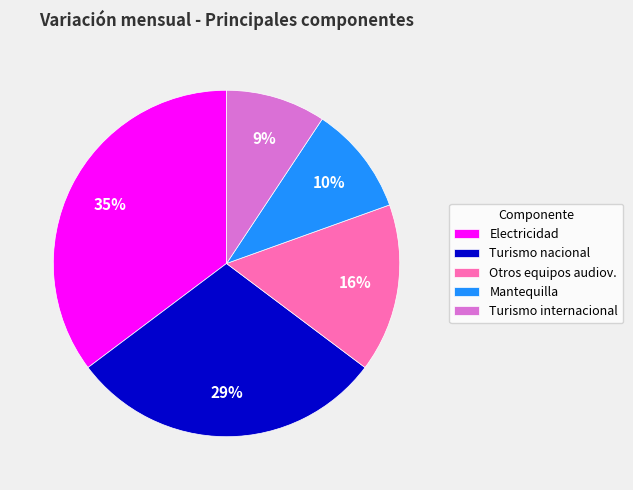

Does Mantequilla represent more than half of the total?

No